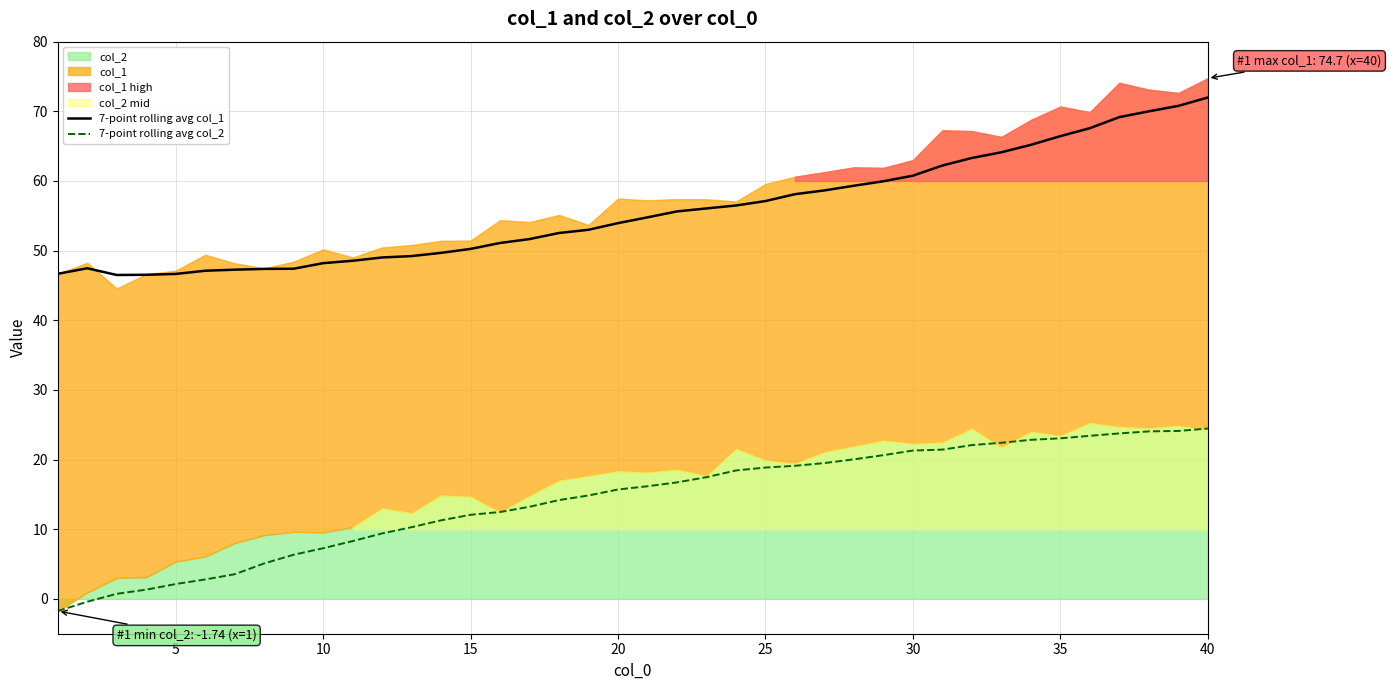

What is the value of the 7-point rolling avg col_2 point at the 3rd from the left?

0.7